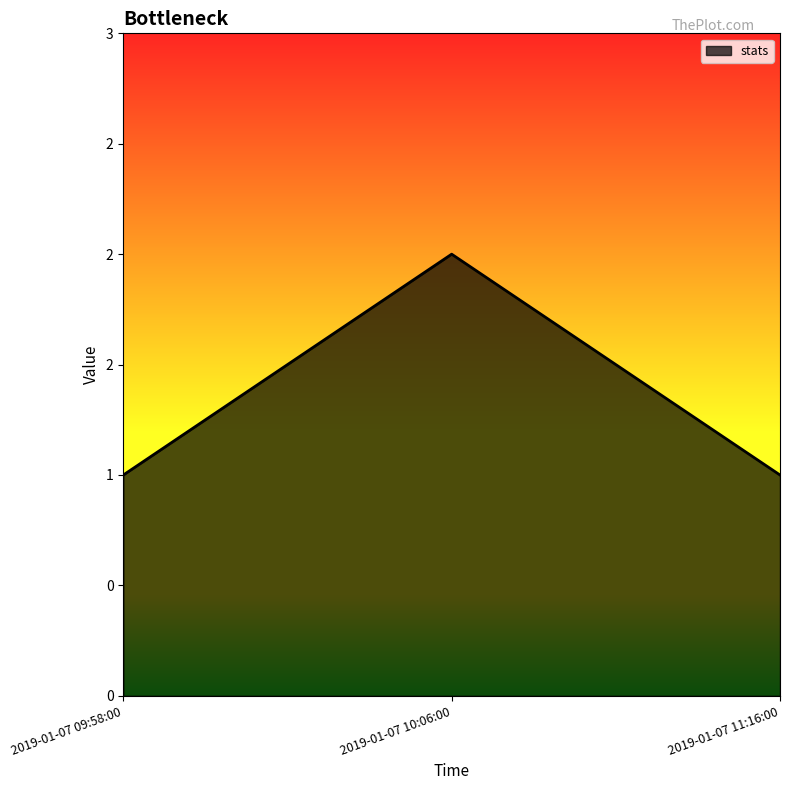

Does the chart display data point markers on the line(s)?

No